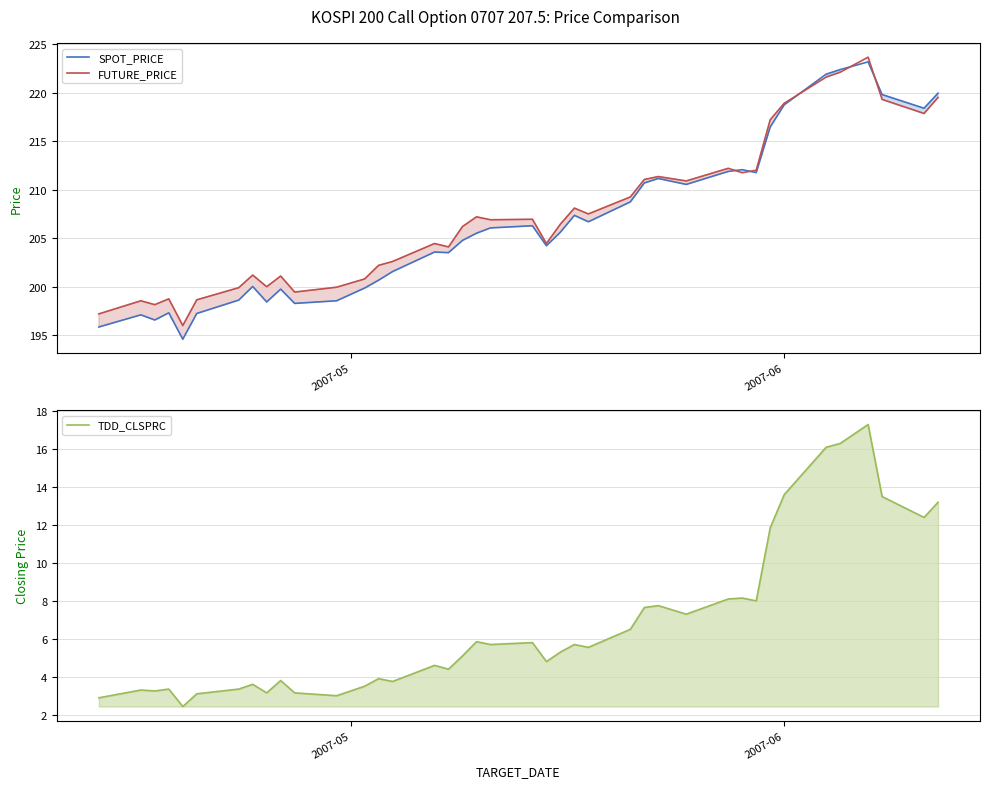

True or false: TDD_CLSPRC and FUTURE_PRICE cross at least once.

False